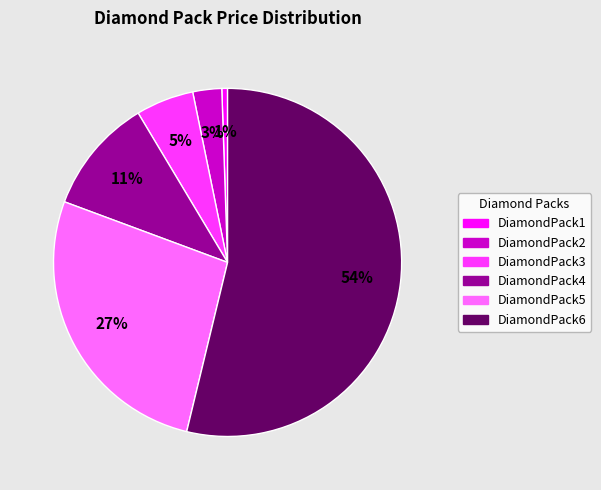

Rank the categories by value from highest to lowest.

DiamondPack6, DiamondPack5, DiamondPack4, DiamondPack3, DiamondPack2, DiamondPack1